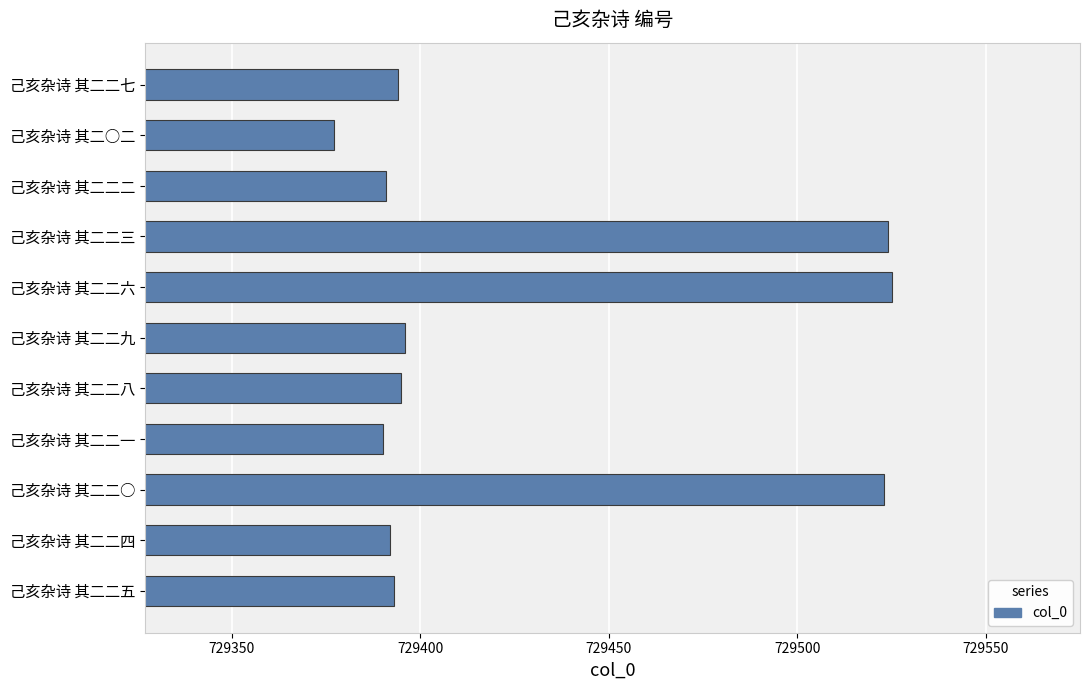

How many values are below 729394?

5